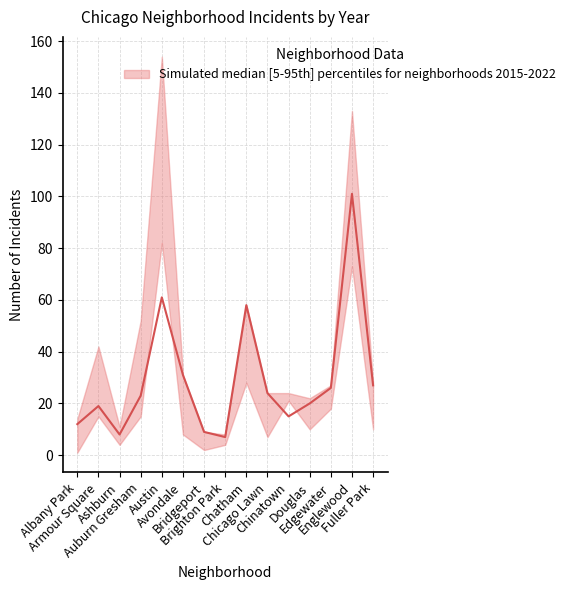

What is the total value across all series at Avondale?

99